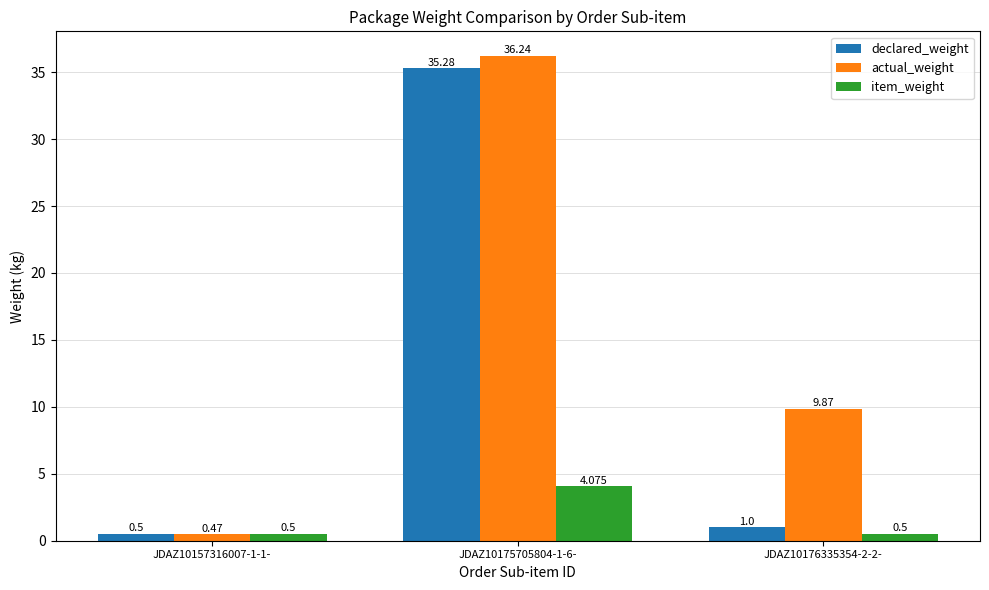

At JDAZ10175705804-1-6-, list the series in order from largest to smallest.

actual_weight, declared_weight, item_weight